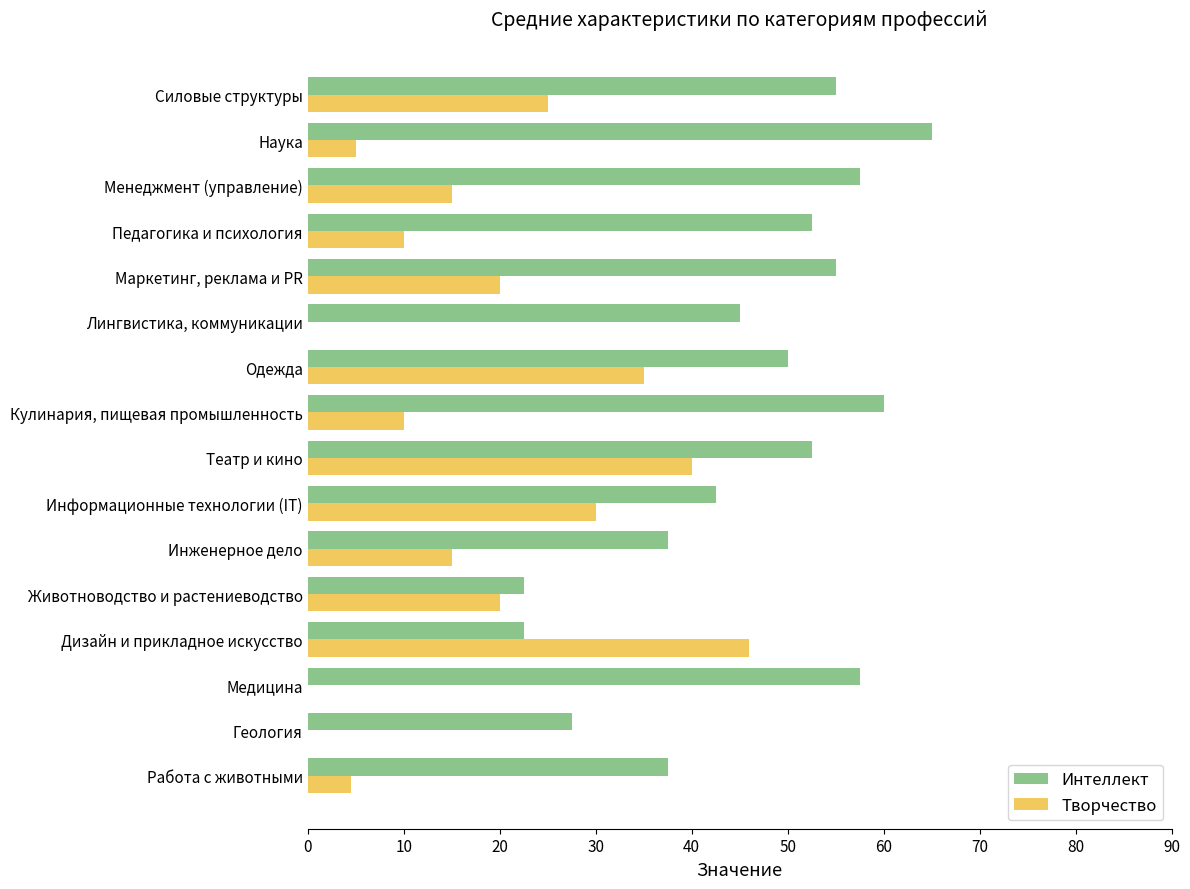

What are all the series names shown in the legend?

Интеллект, Творчество